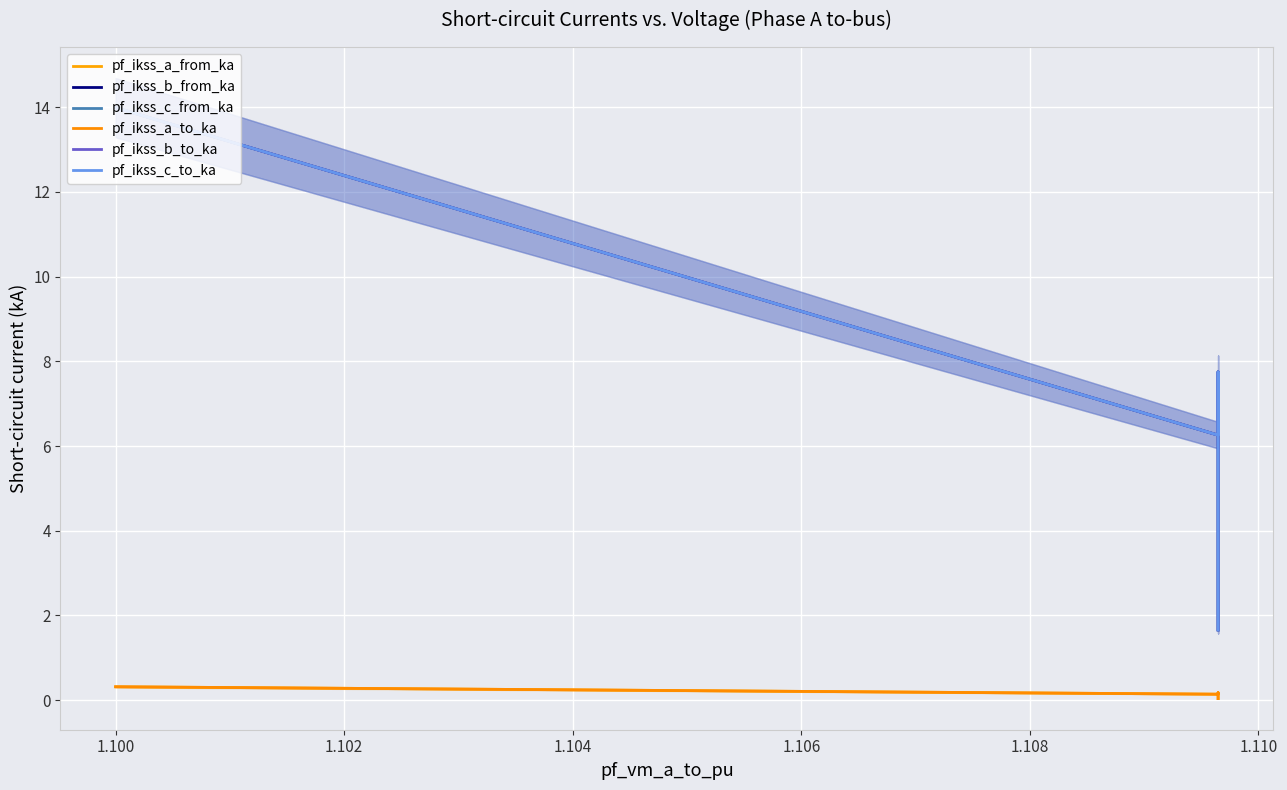

What is the value of the pf_ikss_b_from_ka point at the 2nd from the left?

7.7